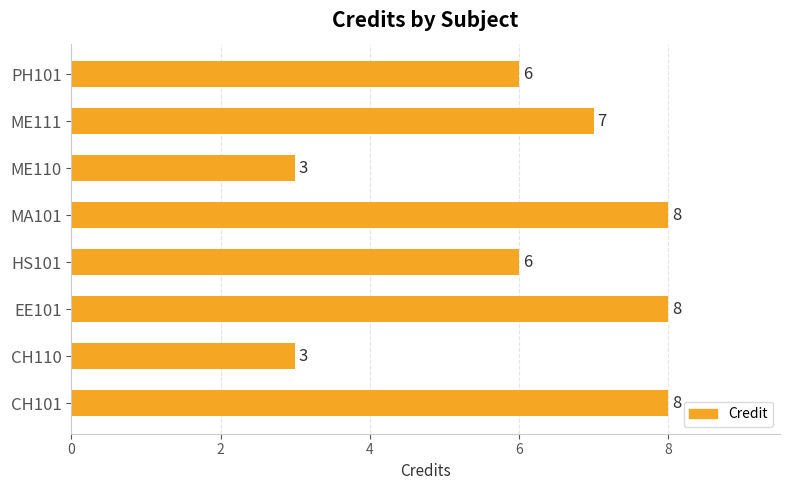

Are the bars horizontal?

Yes